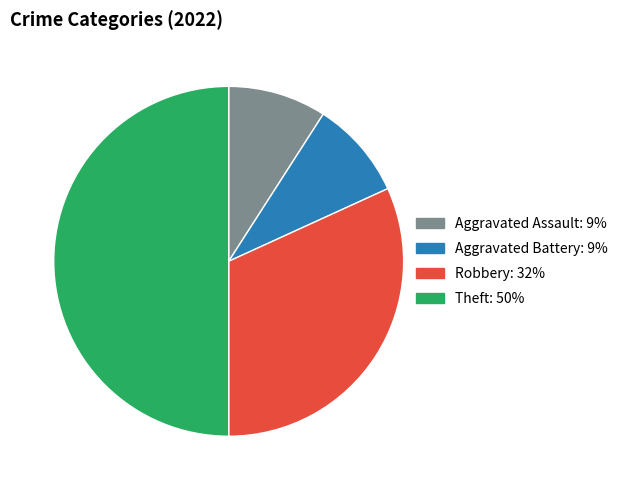

Which category has the biggest portion of the pie?

Theft